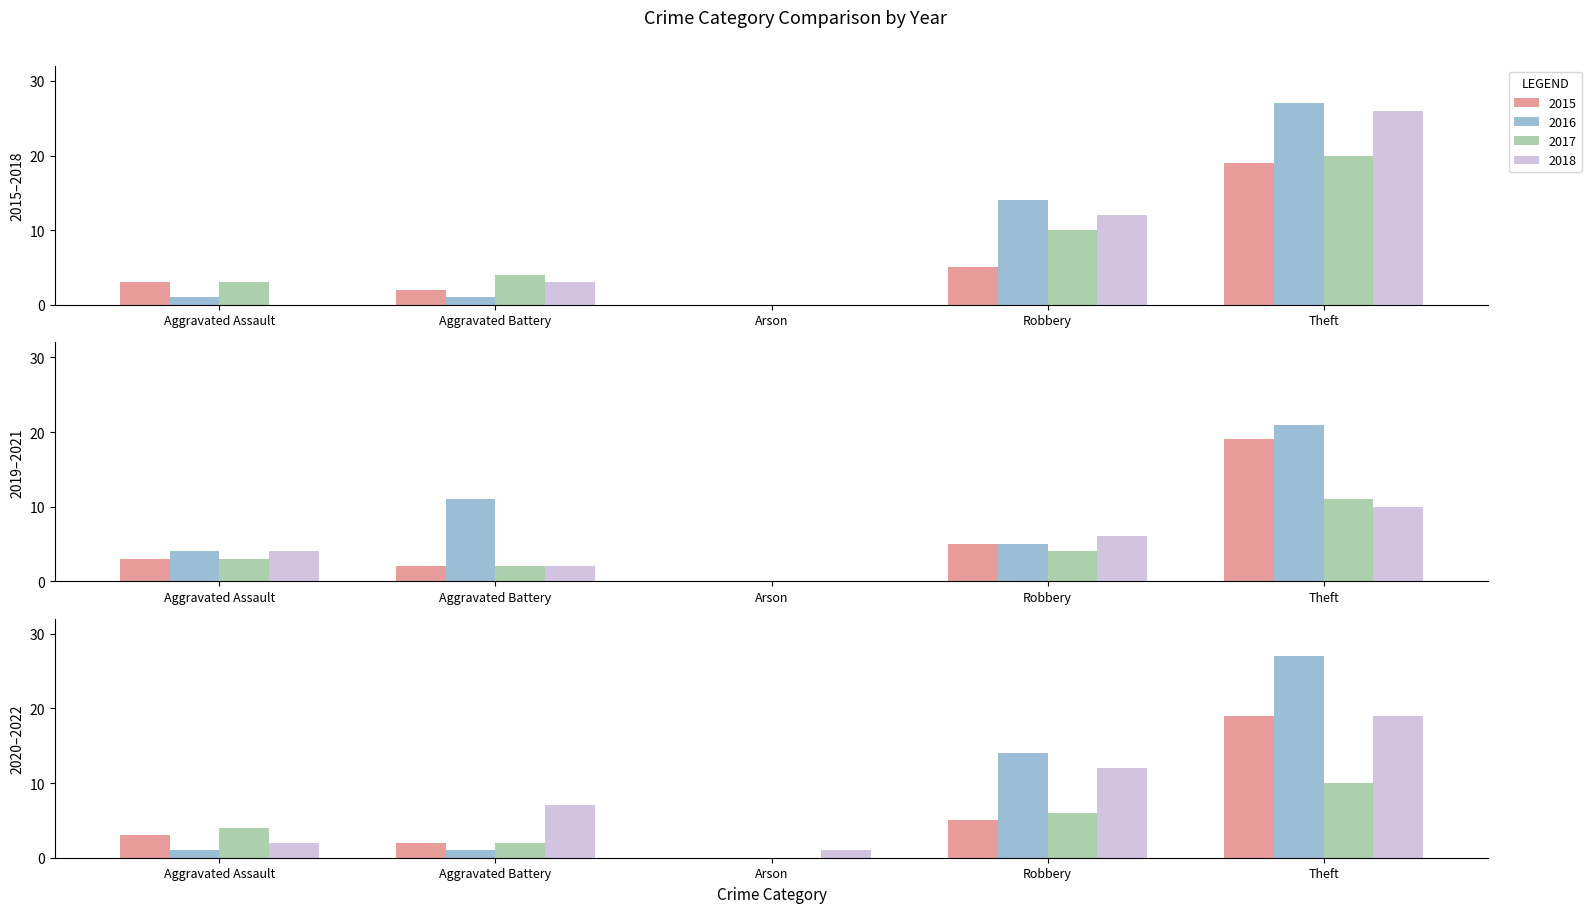

How many groups of bars are there?

5